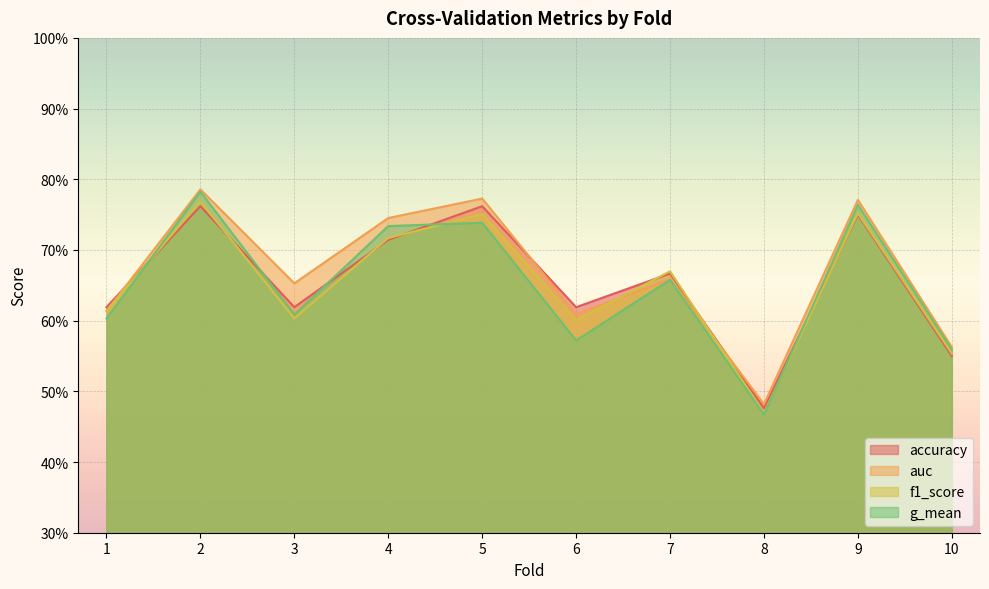

What is the value of the accuracy point at the 2nd from the left?

0.8